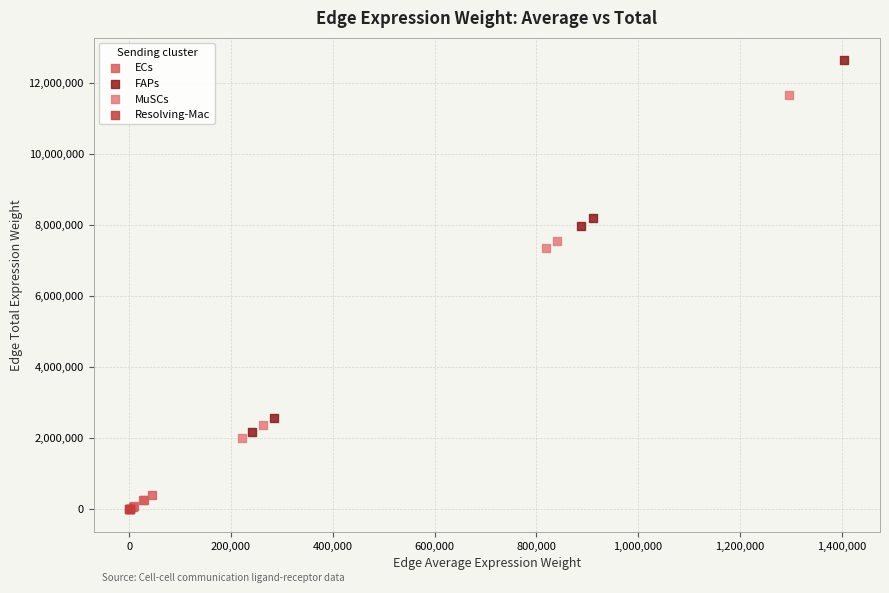

Which series contains the highest Y value?

FAPs